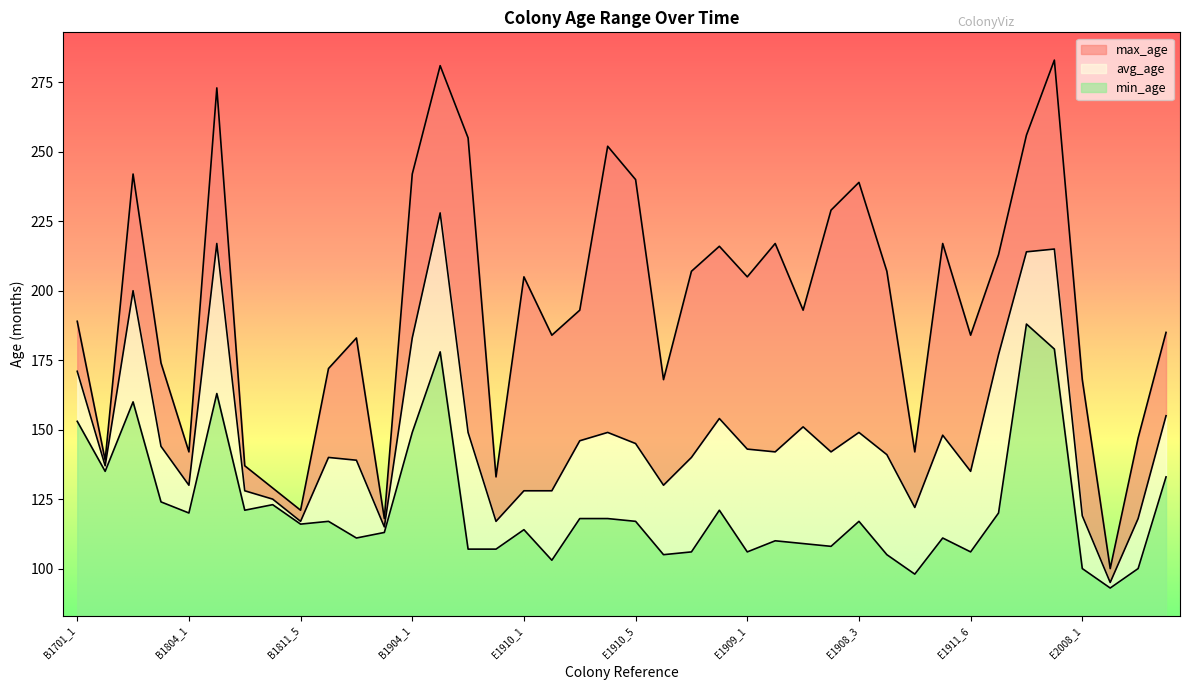

What is the label of the 10th point from the left?

E1904_2